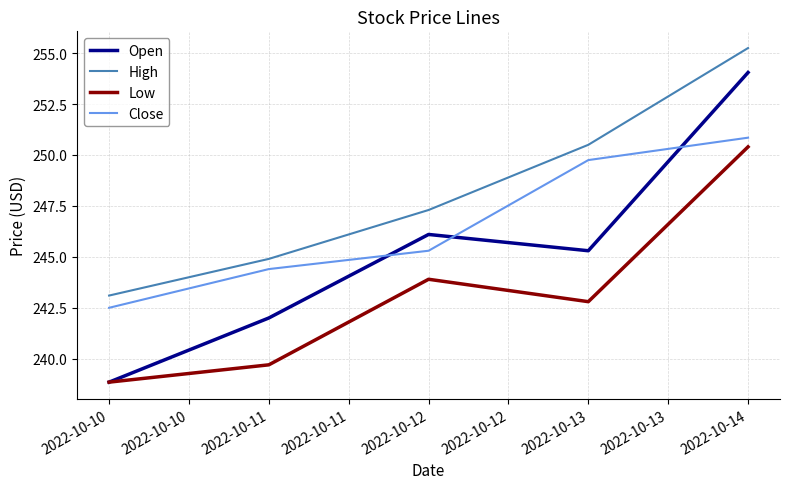

At which category is the sum across all series the highest?

2022-10-14